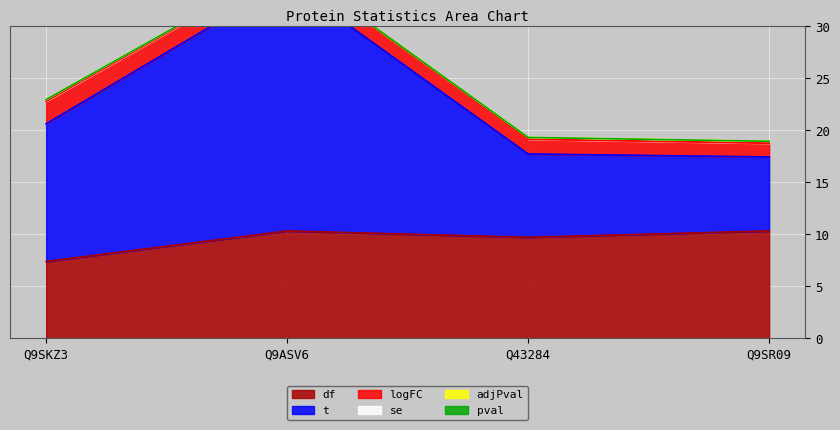

True or false: se and df intersect in this chart.

False